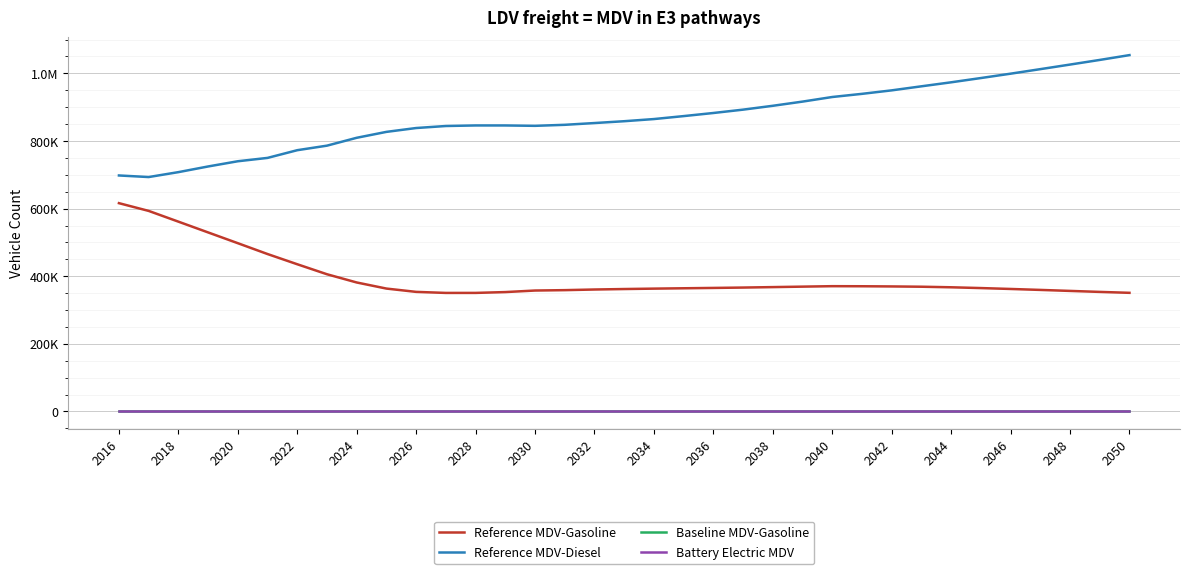

How many interior local valleys does the Reference MDV-Gasoline series have?

1